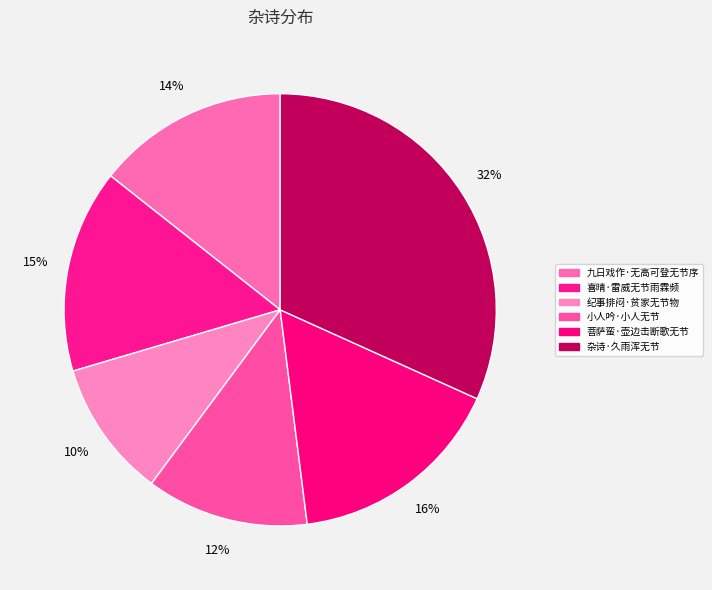

What is the smallest slice in the pie chart?

纪事排闷·贫家无节物